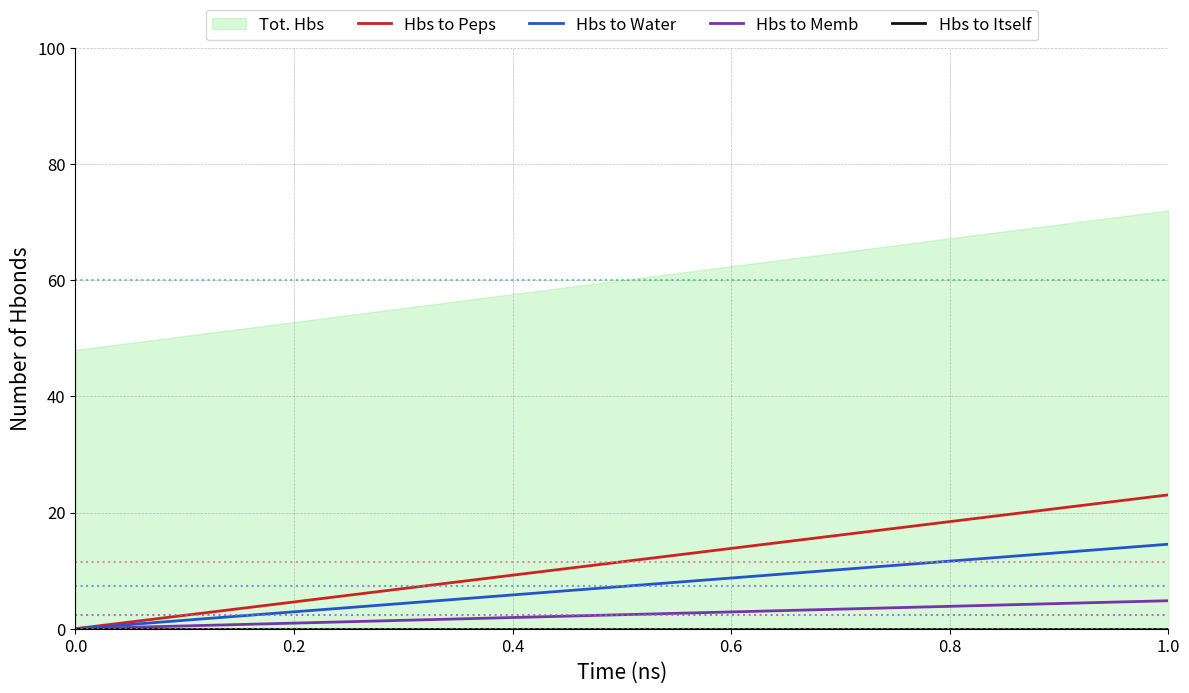

What is the difference between the maximum and minimum values in the Hbs to Memb series?

4.8